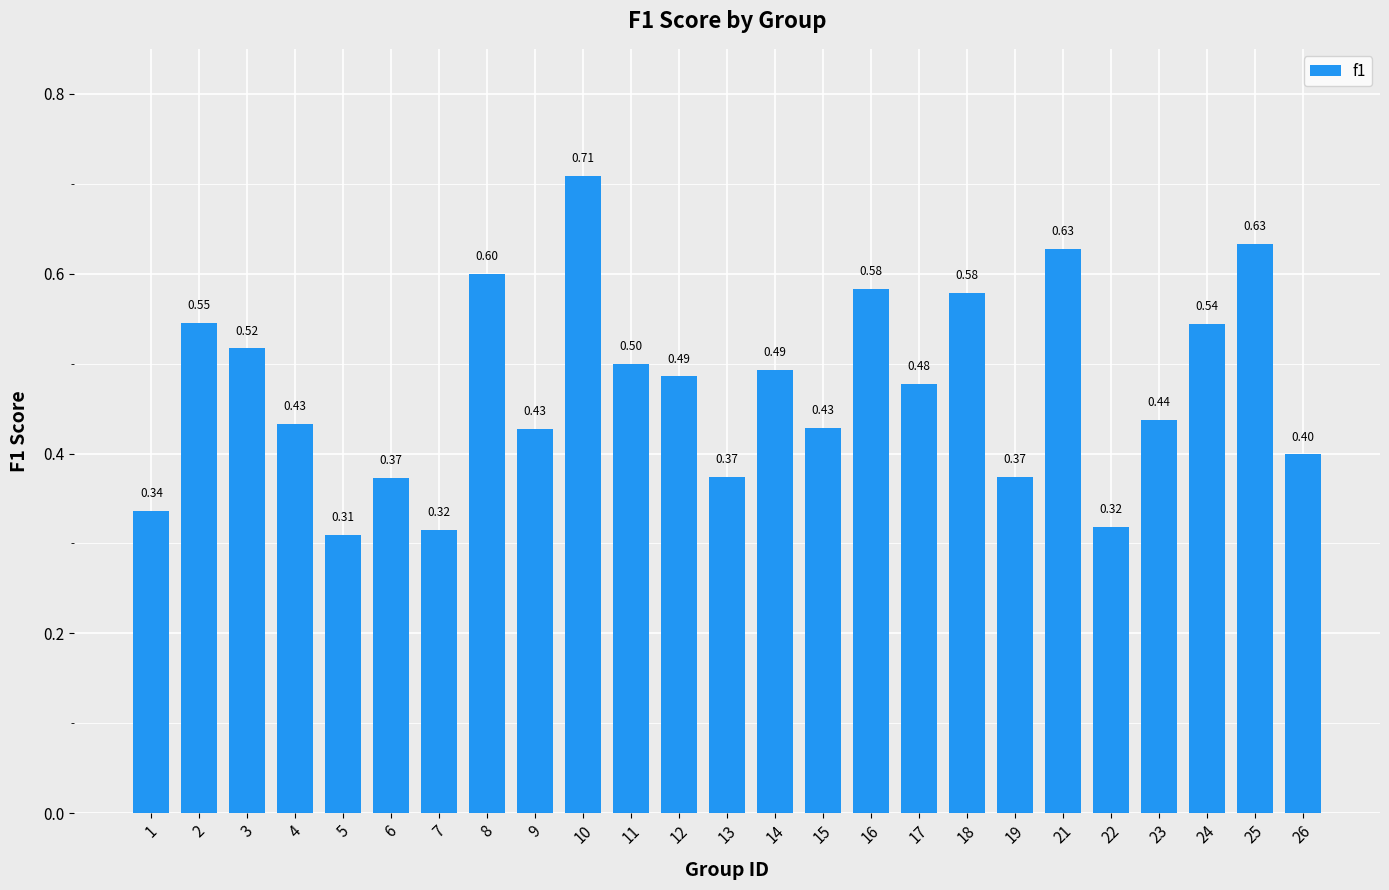

Which has a higher value, 9 or 25?

25